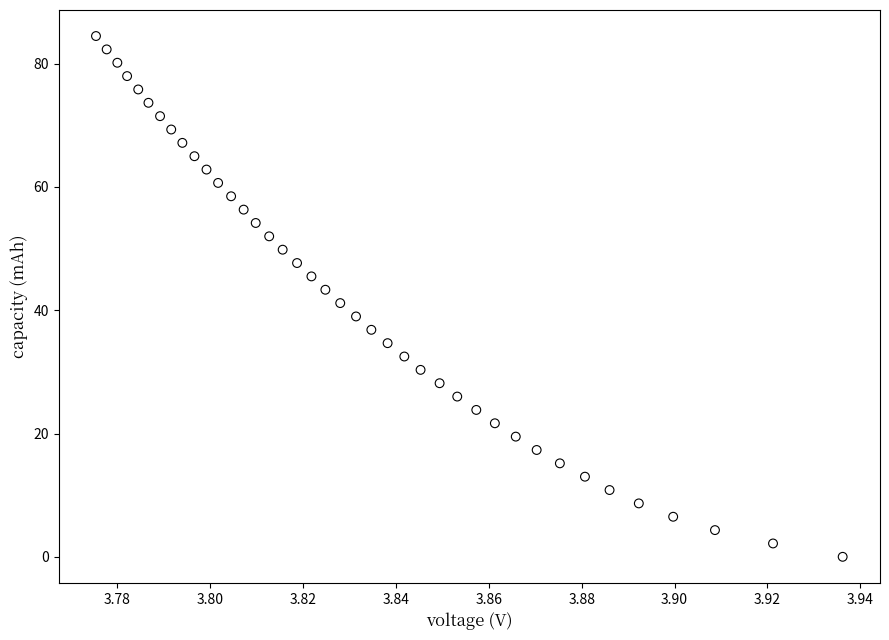

What is the range of Y values (max minus min)?

84.5